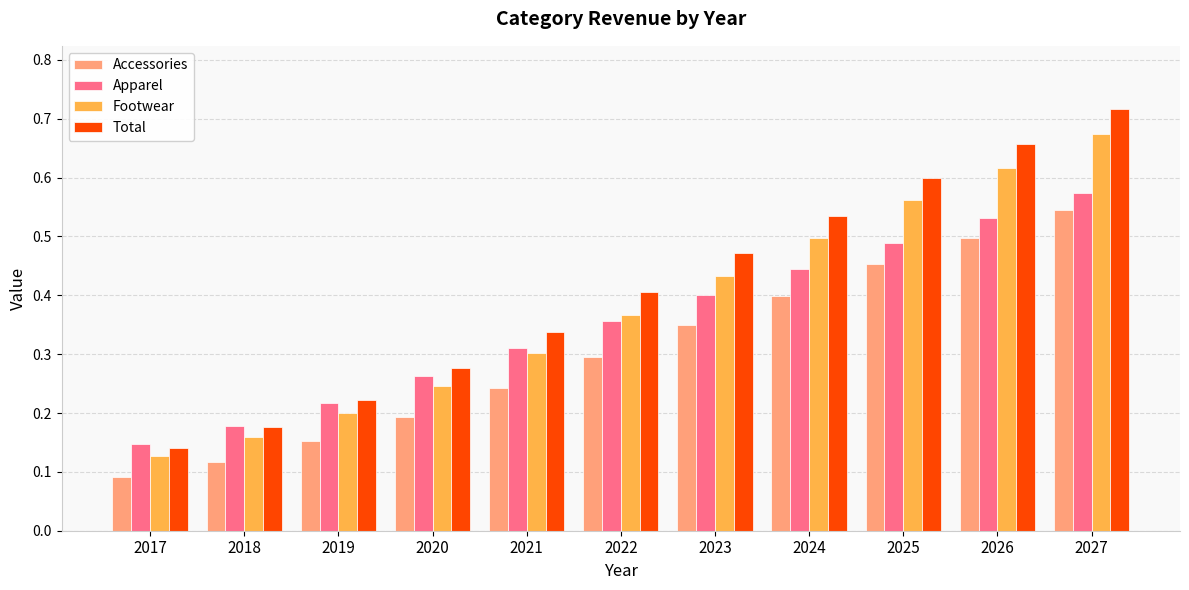

Rank the series at 2026 from highest to lowest value.

Total, Footwear, Apparel, Accessories